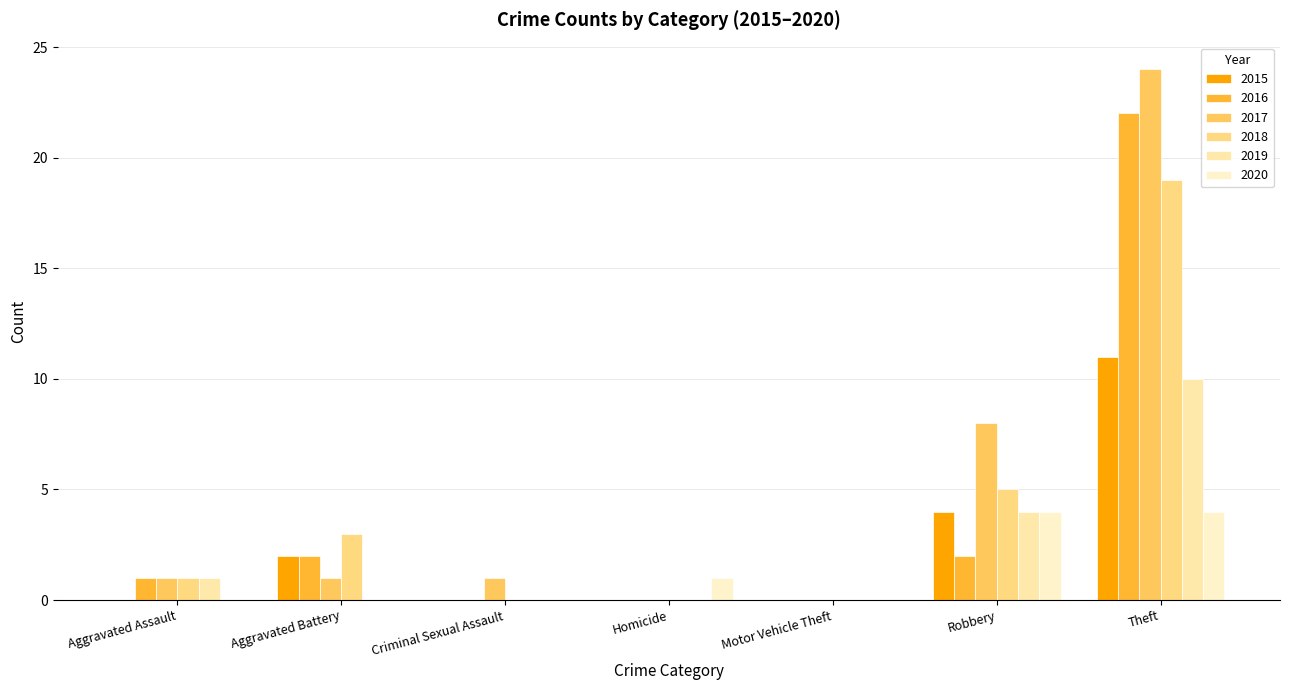

Rank the categories by 2019 value from highest to lowest.

Theft, Robbery, Aggravated Assault, Aggravated Battery, Criminal Sexual Assault, Homicide, Motor Vehicle Theft